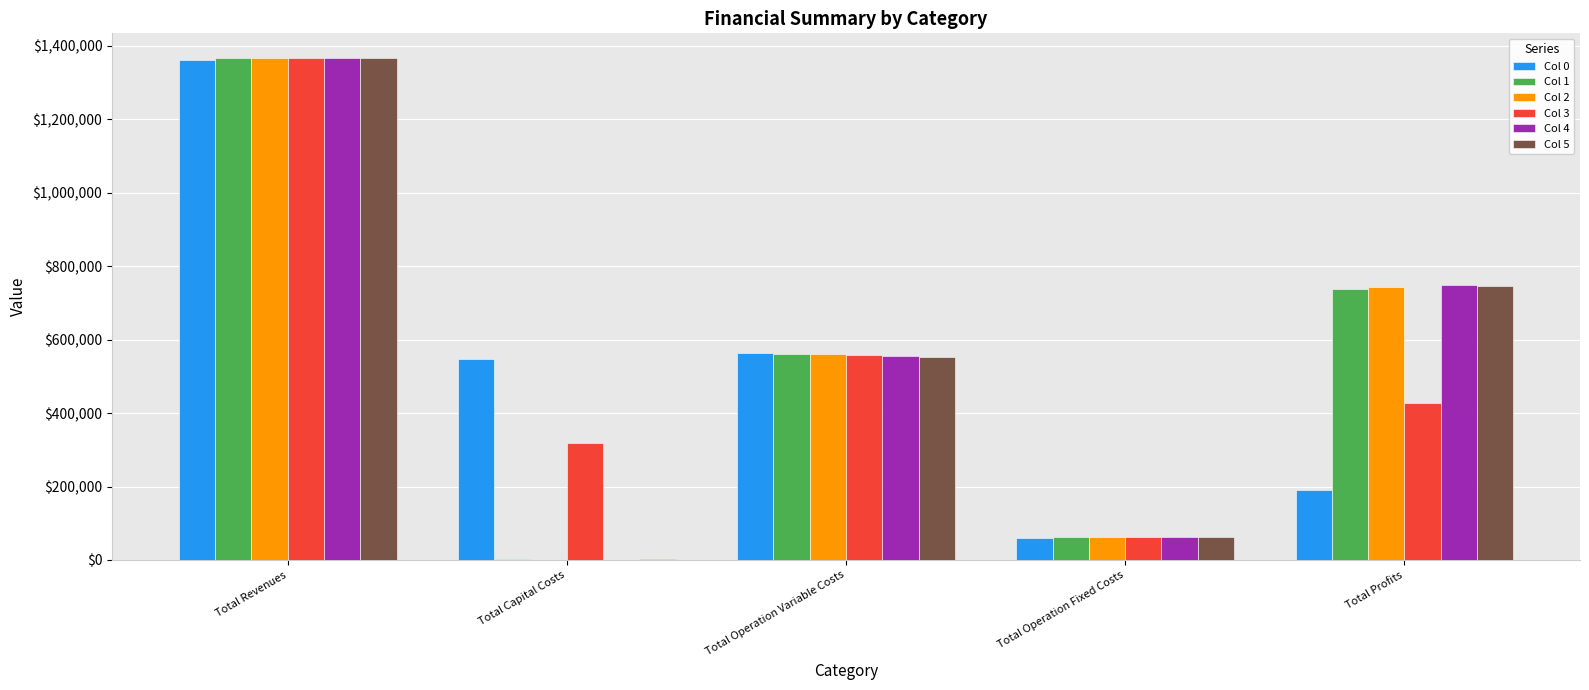

How many groups of bars are there?

5